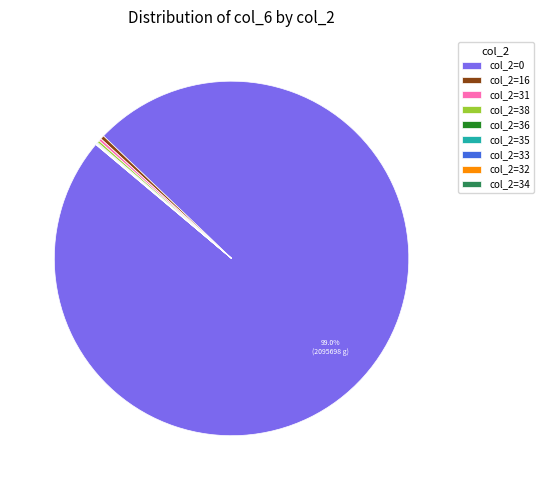

Which category has the biggest portion of the pie?

col_2=0